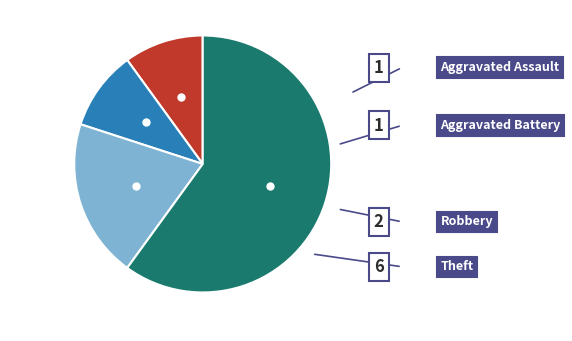

Is there a majority slice in this chart?

Yes